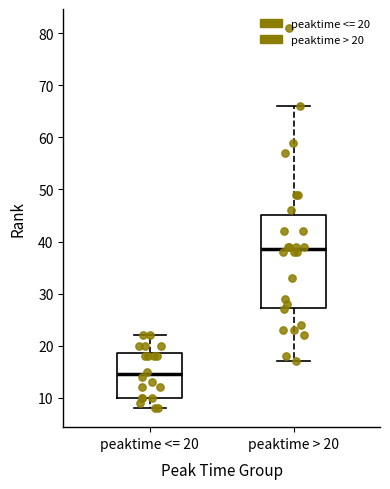

Where does the upper whisker of the box for peaktime > 20 end on the y-axis? The values are not printed on the chart, so give them approximately, as read against the axis.

66